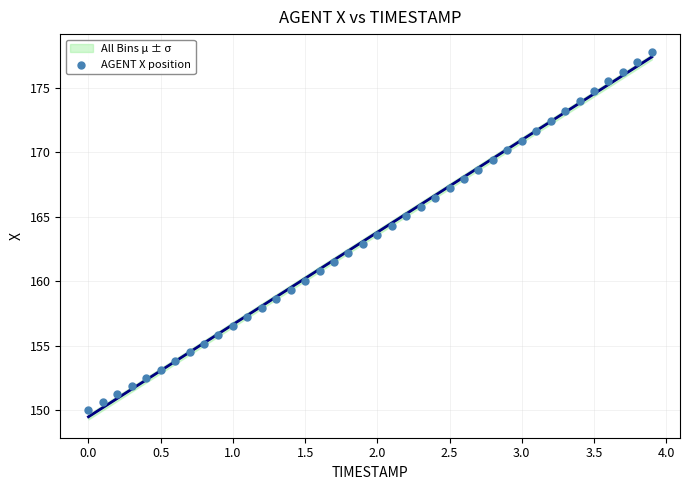

What is the range of Y values (max minus min)?

27.7